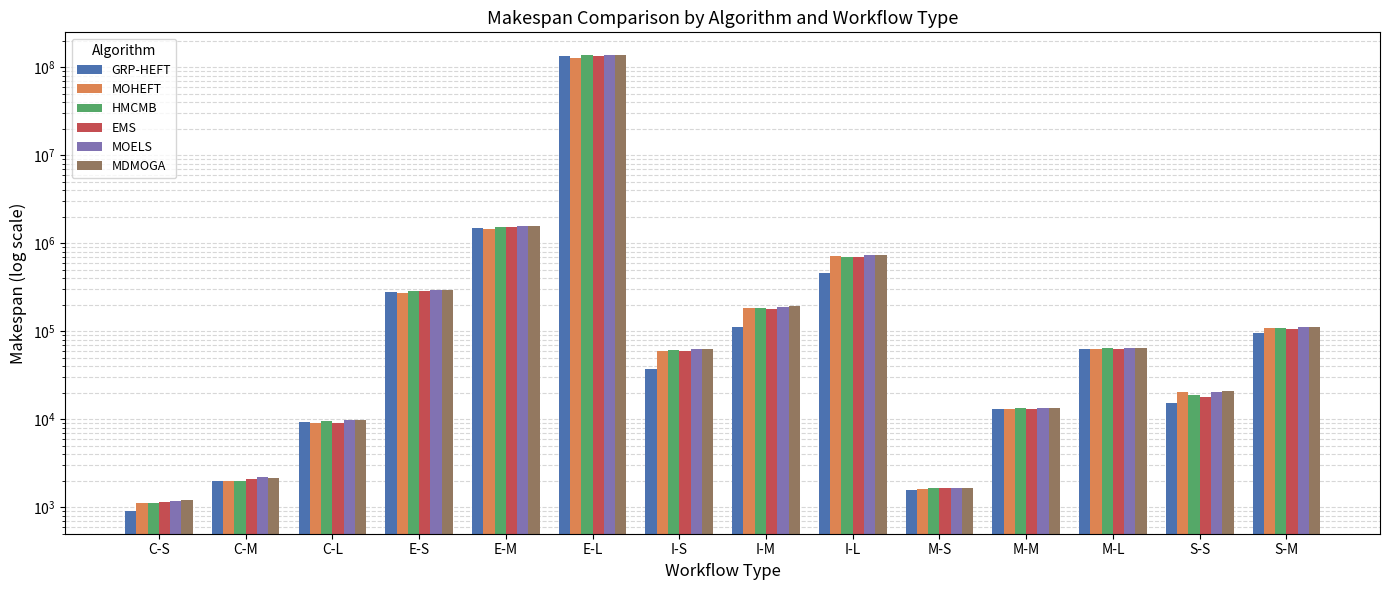

The GRP-HEFT series shows 21155.9 at S-S. True or false?

False